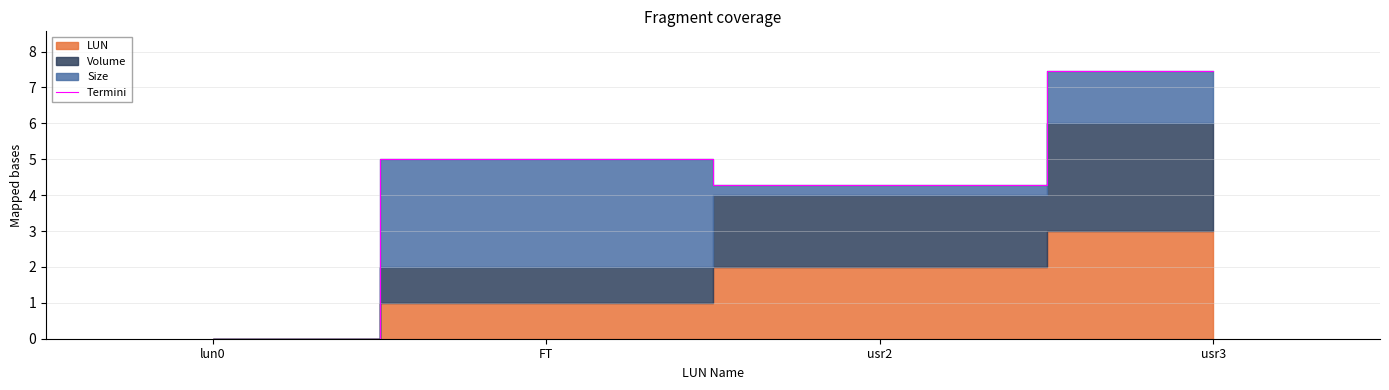

What is the change in value from usr2 to usr3?

+3.2